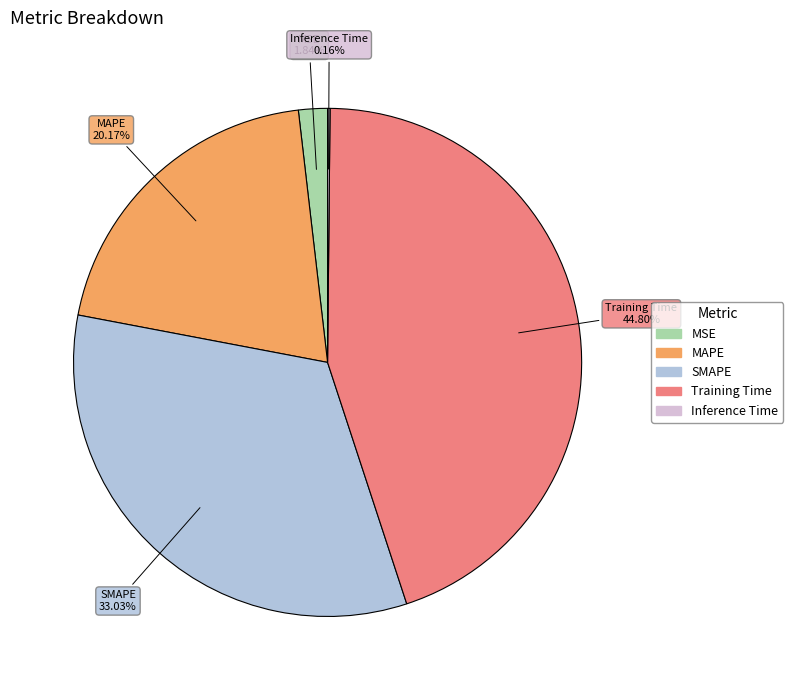

What is the largest slice in the pie chart?

Training Time